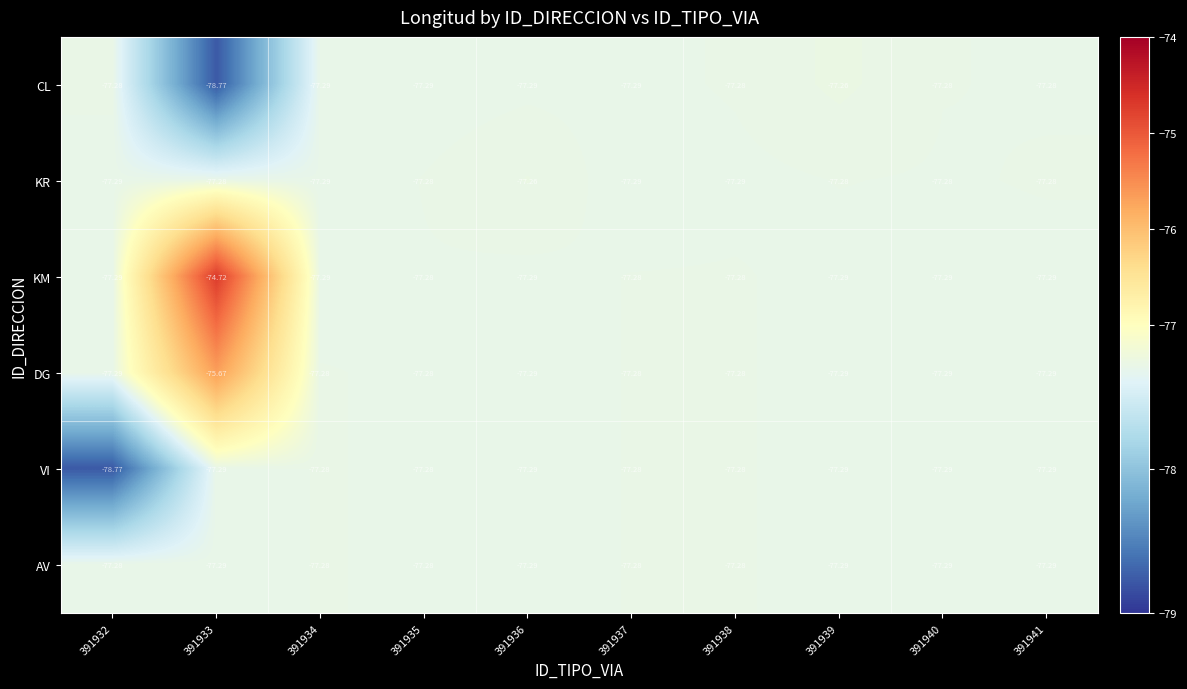

Which series has the largest total across all categories?

KM